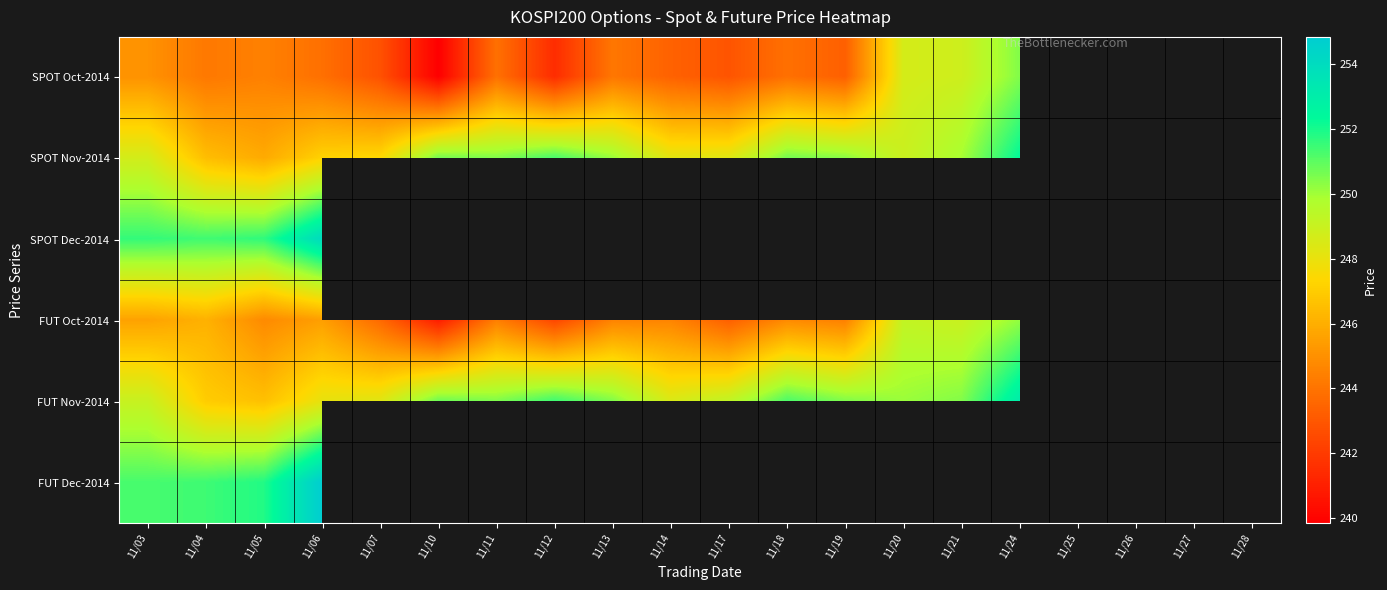

At how many categories does at least one series exceed 250?

17